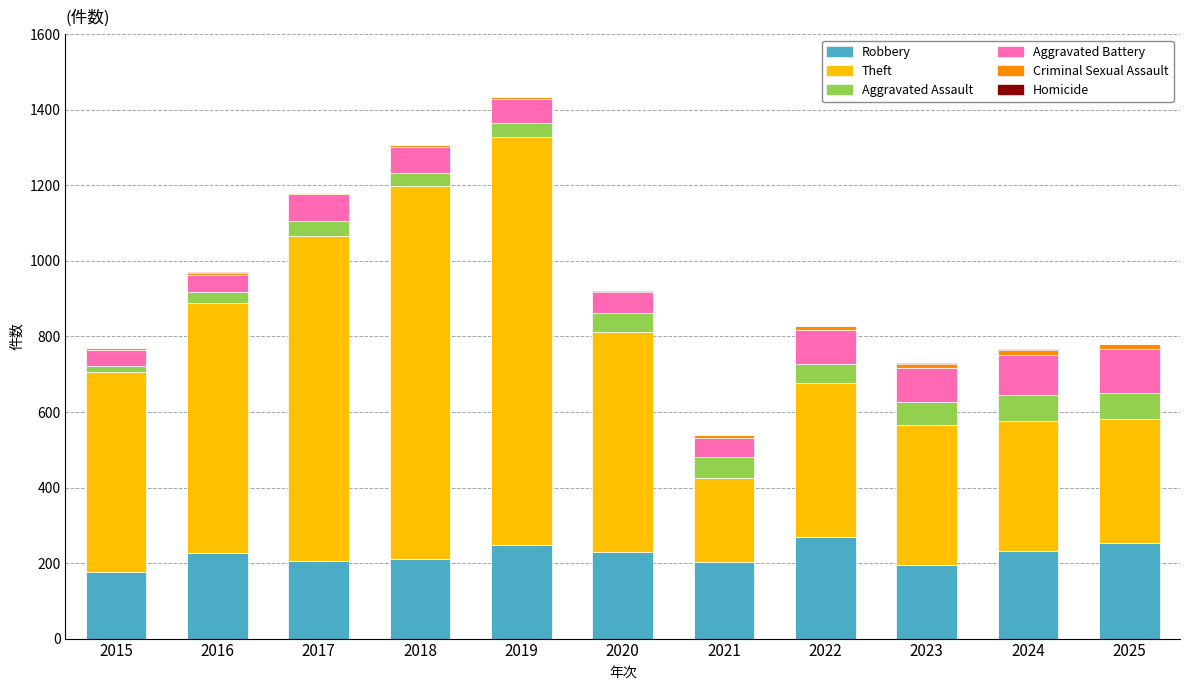

What is the highest value of the Robbery series?

269